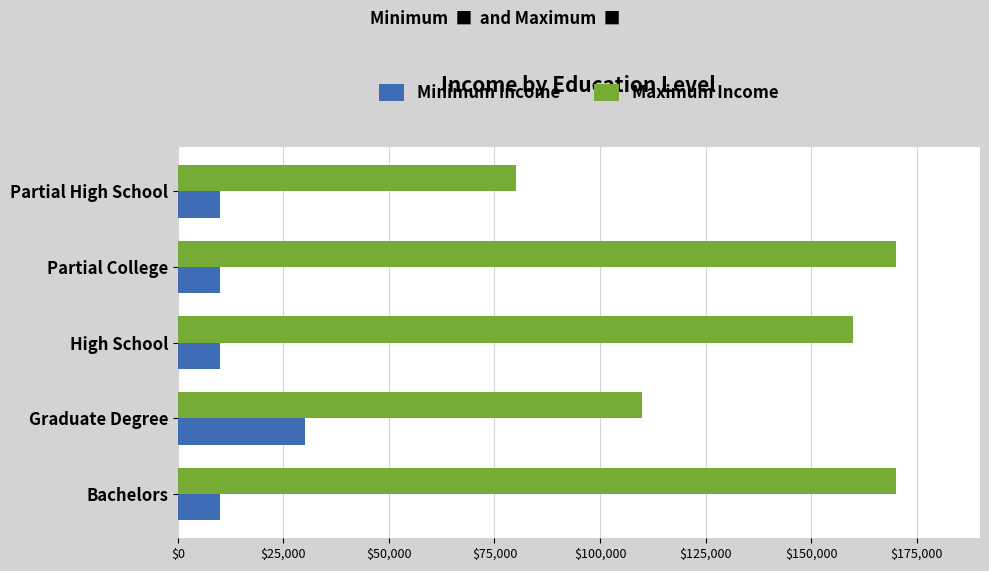

Which series has the largest range (max minus min)?

Maximum Income